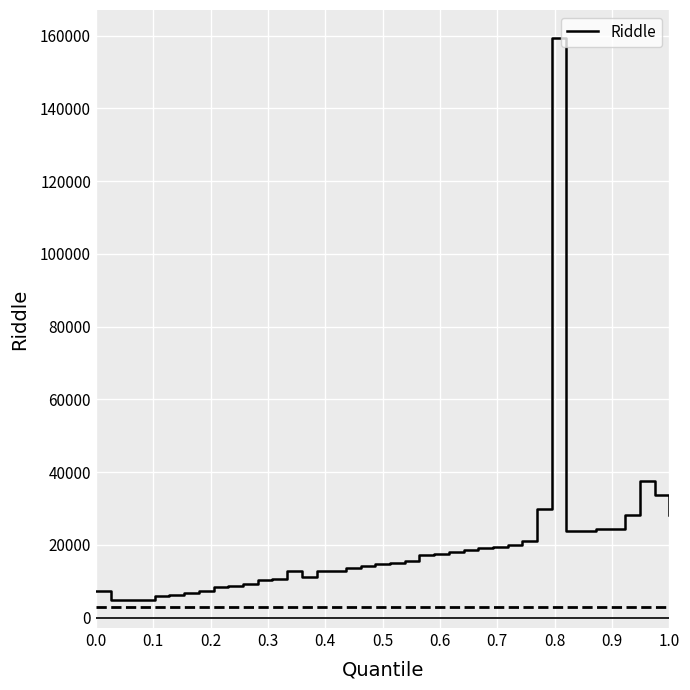

What is the maximum value shown in the chart?

159331.7